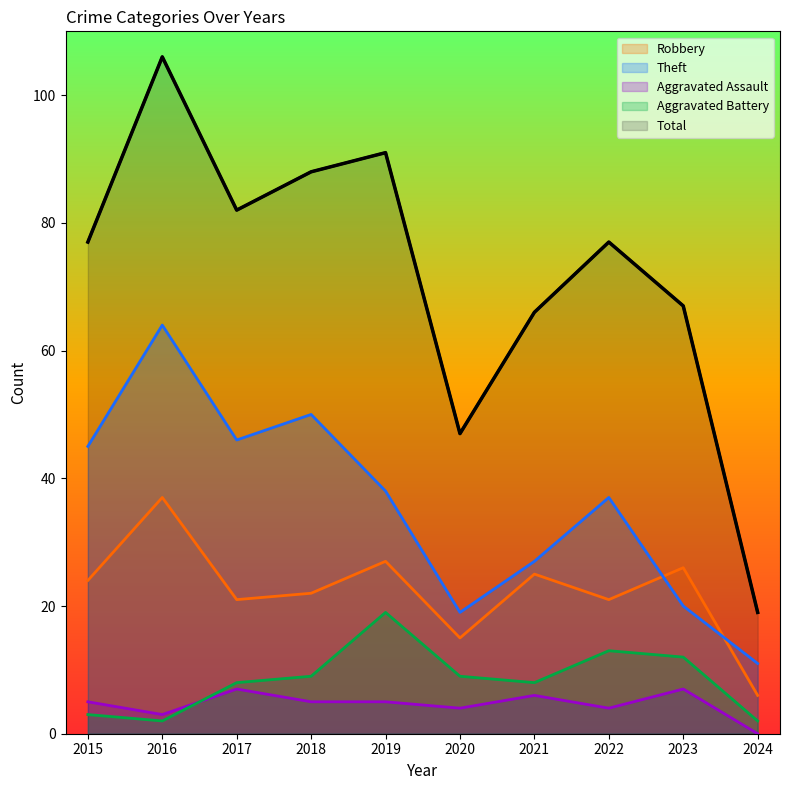

Rank the series by their maximum value, from lowest to highest.

Aggravated Assault, Aggravated Battery, Robbery, Theft, Total